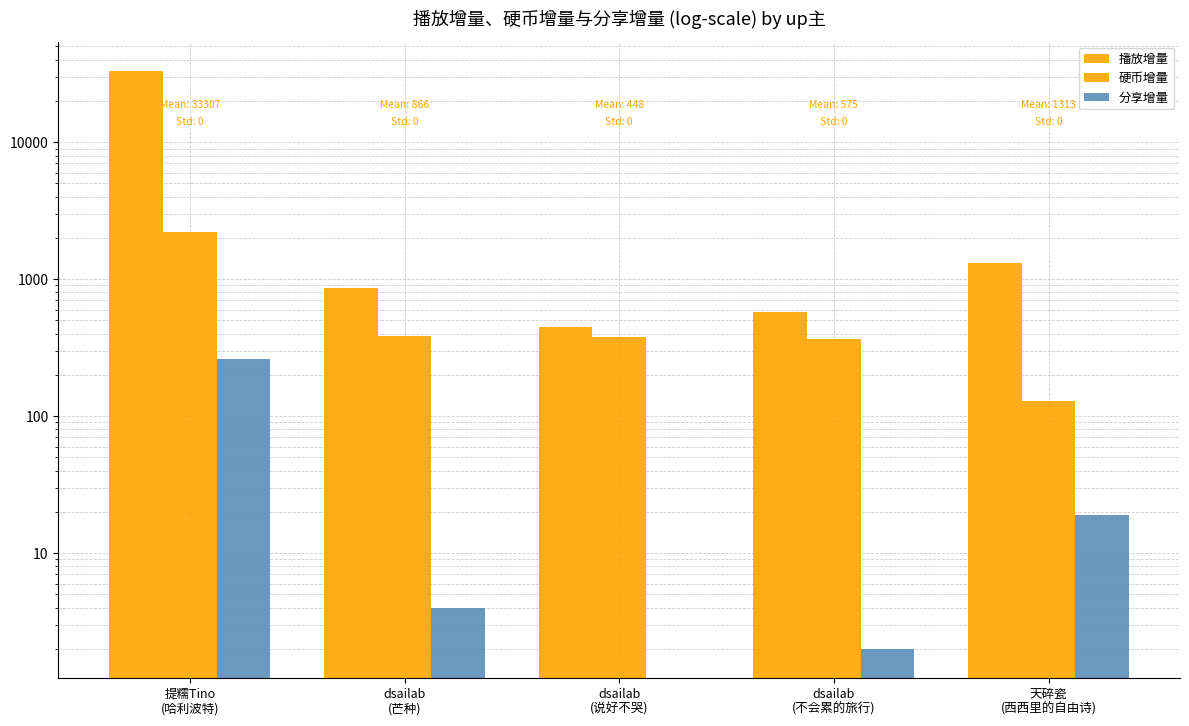

Count the number of data series in this chart.

3